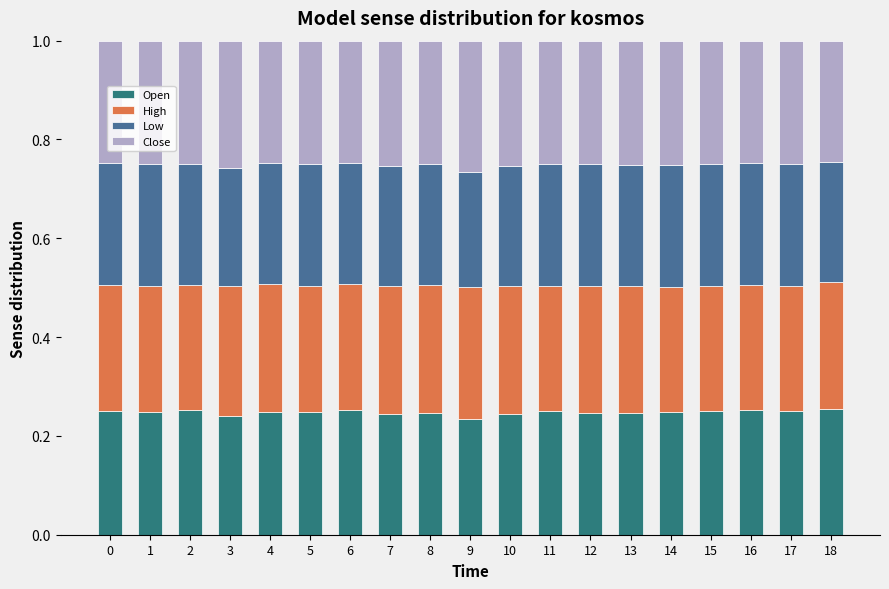

What is the total value across all series at 4?

1.0